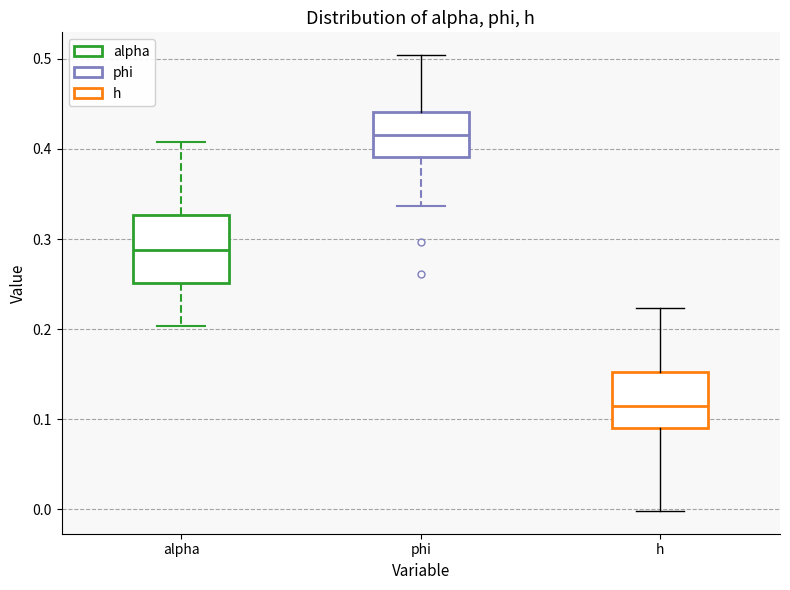

Comparing the boxes themselves (not the whiskers), which one is the tallest?

alpha